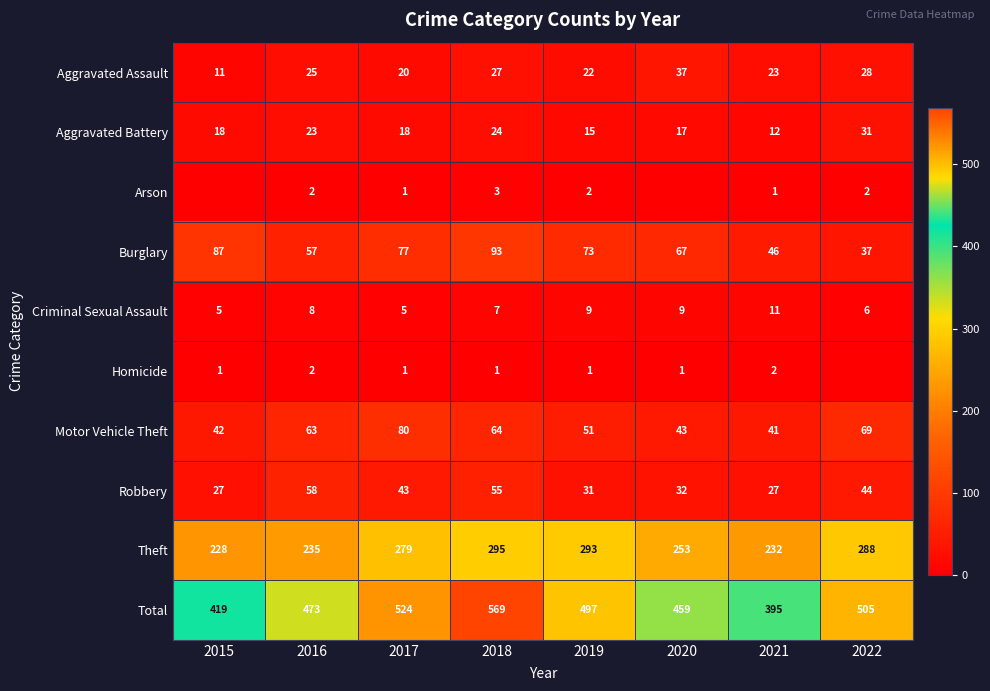

Where is Motor Vehicle Theft nearest to the value 60?

2016